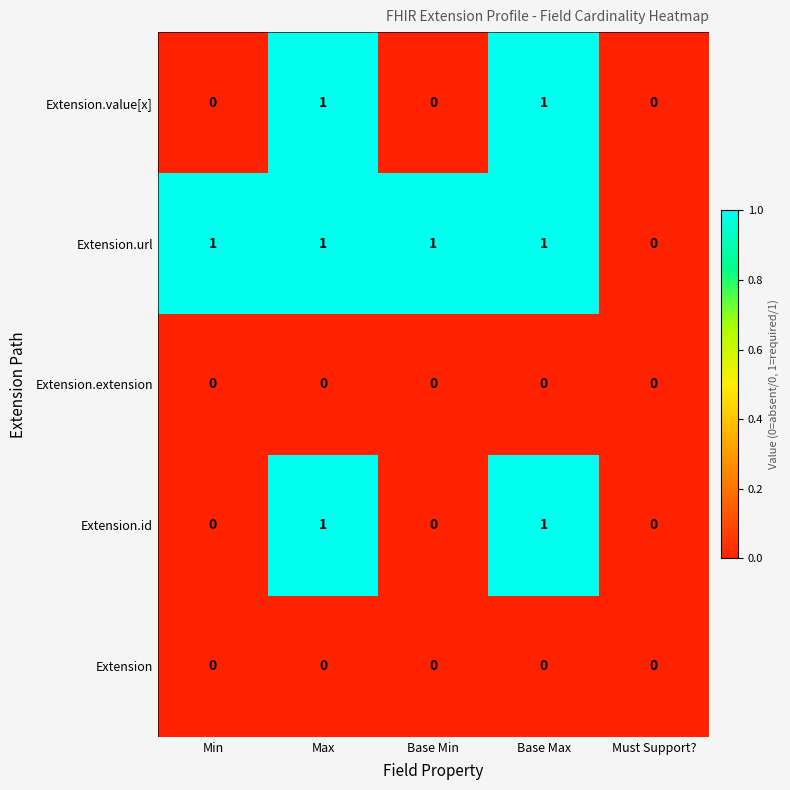

Is the value of Extension.value[x] at Min greater than the value of Extension.url at Base Min?

No